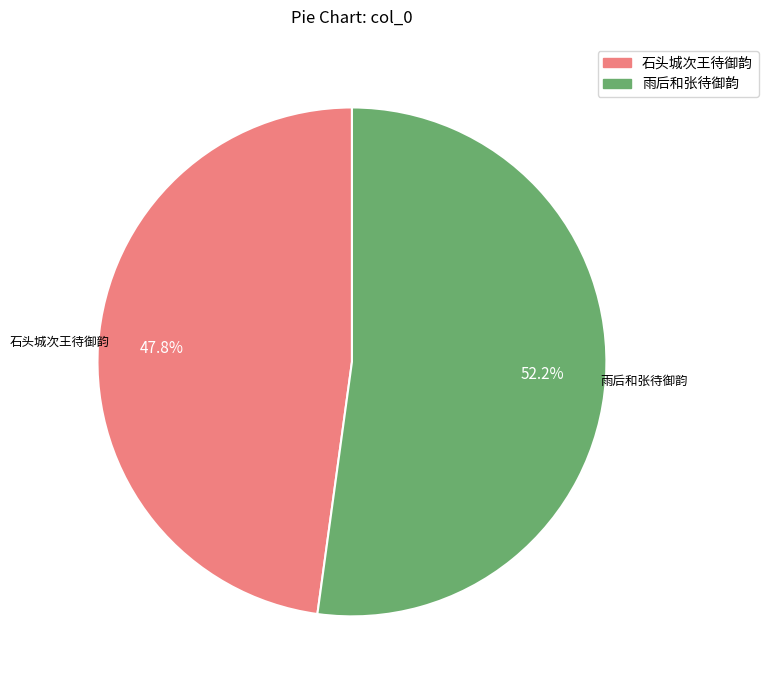

How many slices are in this pie chart?

2